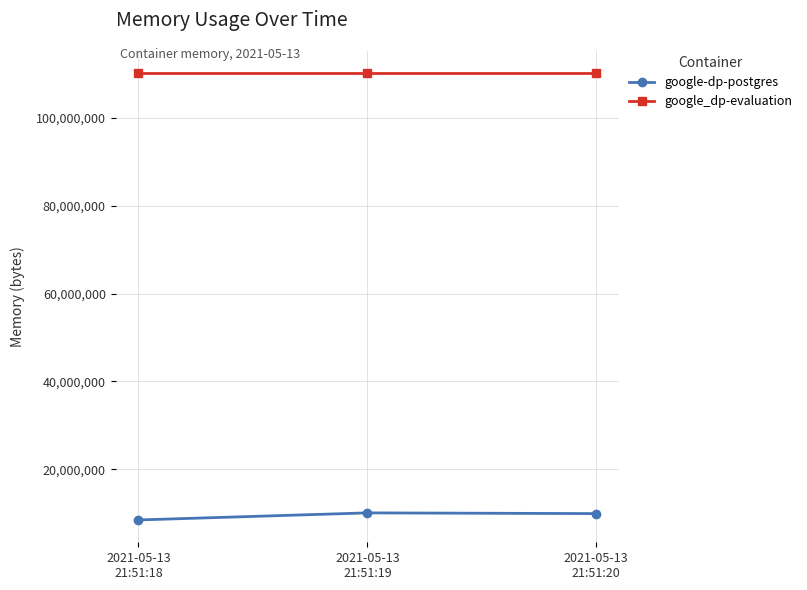

Is it true that google_dp-evaluation equals 110211072 at 2021-05-13
21:51:20?

True